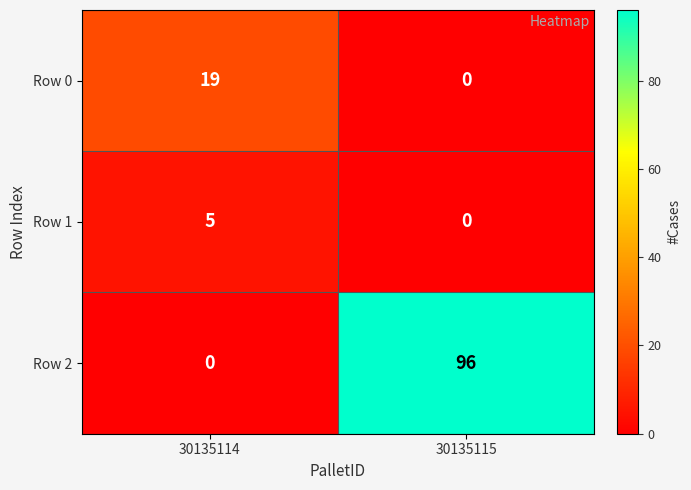

Is it true that Row 1 equals 0 at 30135115?

True